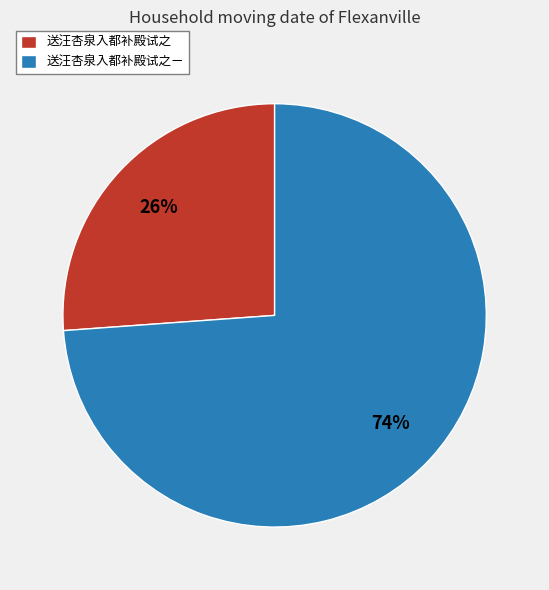

True or false: 送汪杏泉入都补殿试之ㄧ accounts for 80% of the total.

False